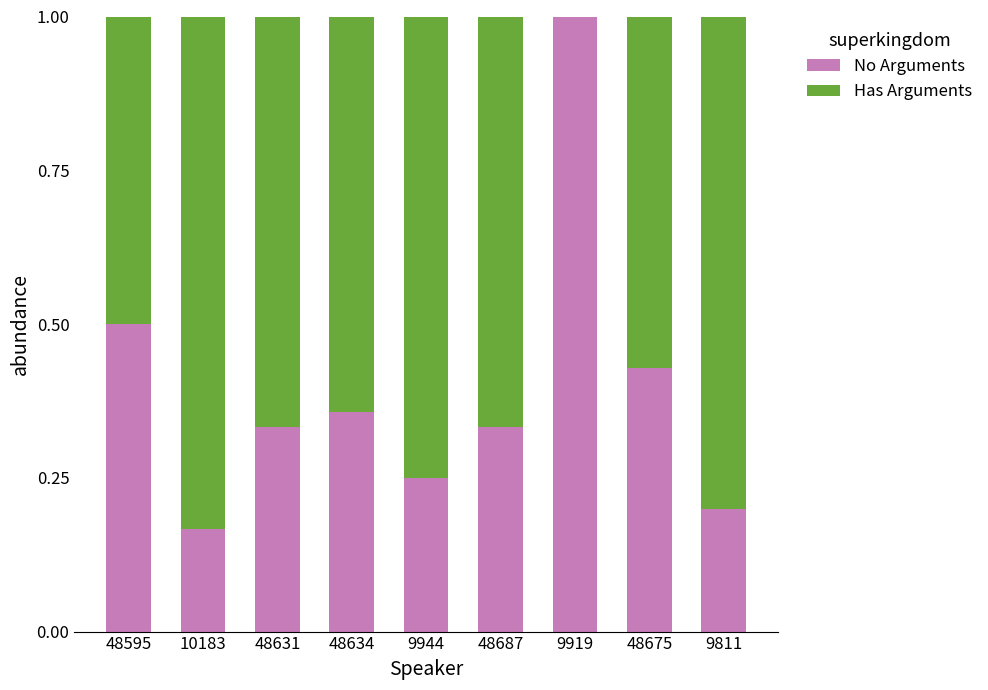

What is the sum of all No Arguments values?

3.6